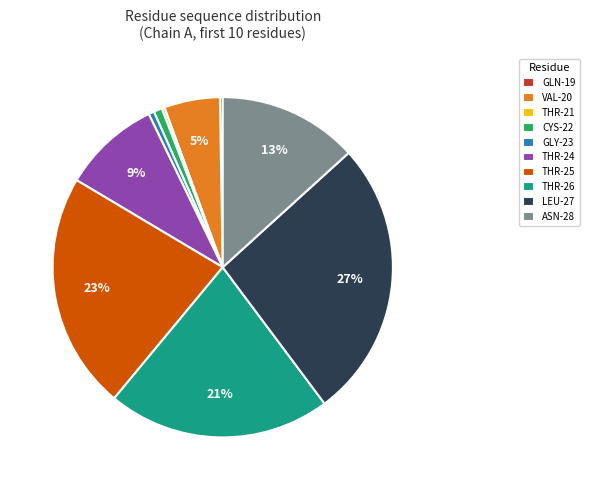

Does any single category account for the majority?

No